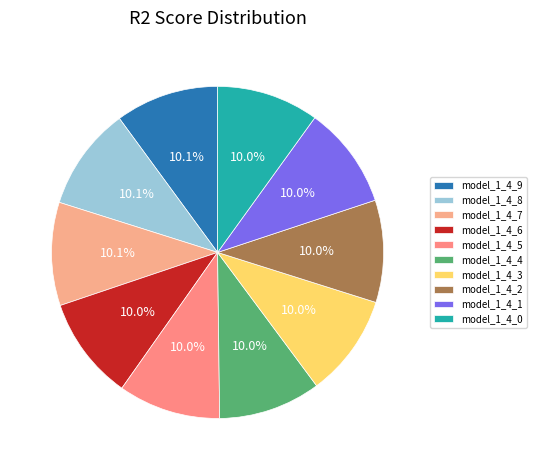

Does any single category account for the majority?

No